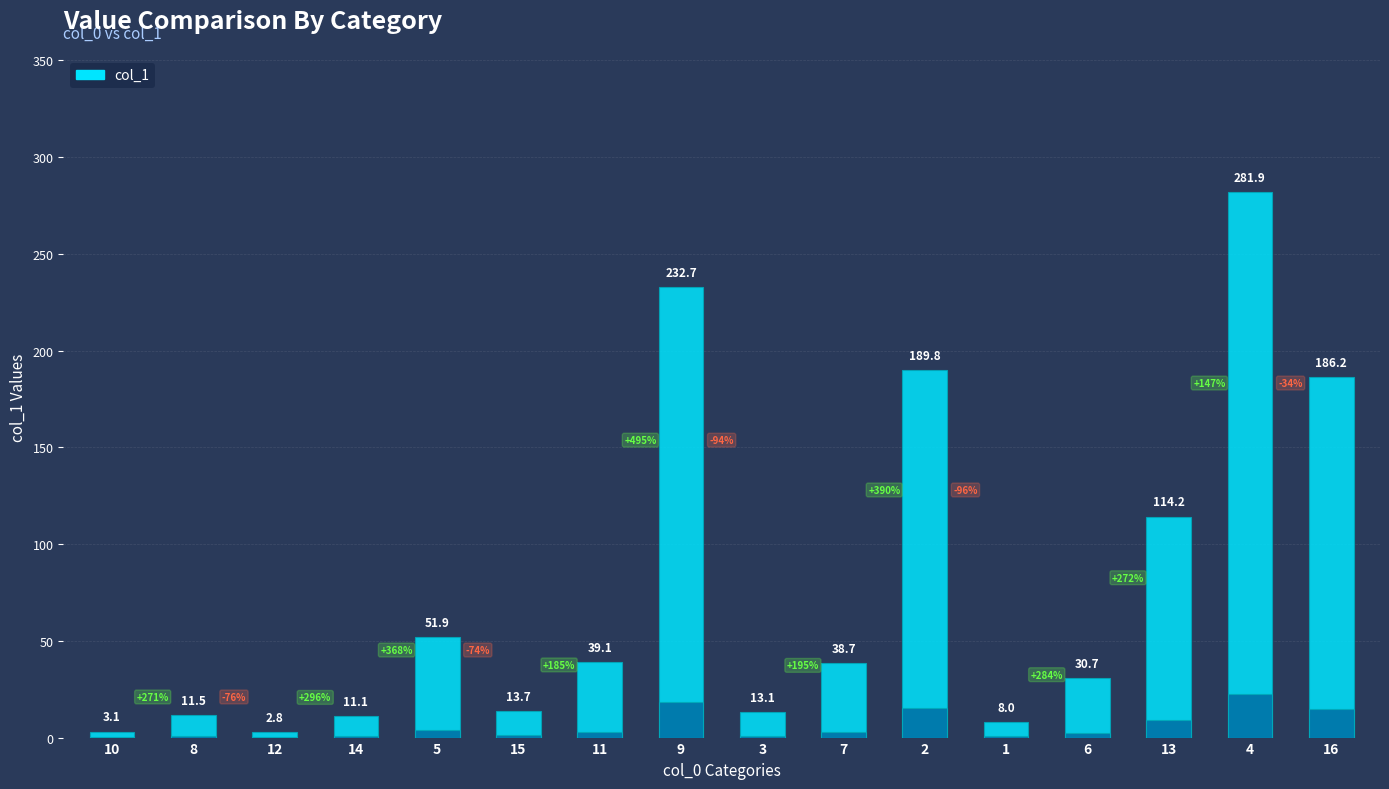

What is the label of the 12th bar from the left?

1